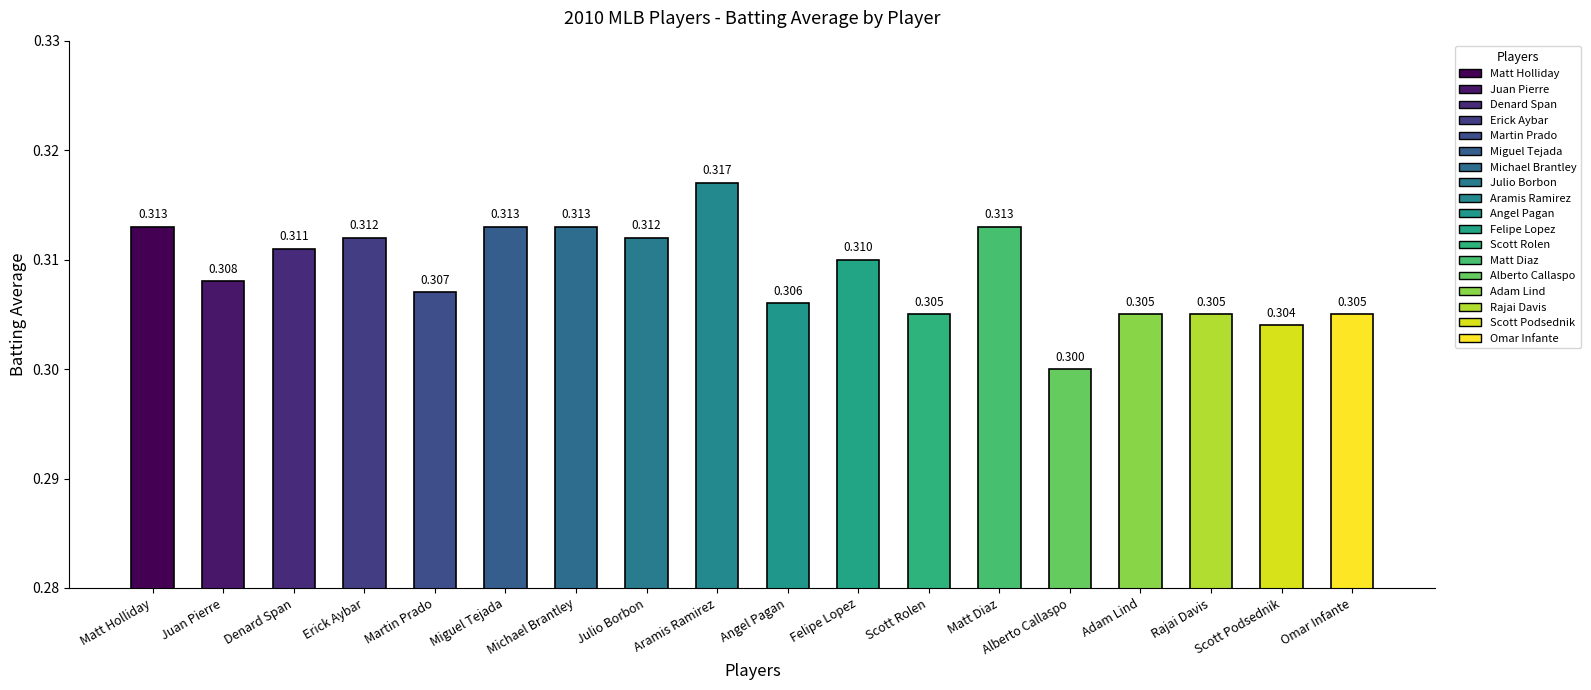

Reading left to right, transcribe all the data shown in this chart.

0.3	0.3	0.3	0.3	0.3	0.3	0.3	0.3	0.3	0.3	0.3	0.3	0.3	0.3	0.3	0.3	0.3	0.3